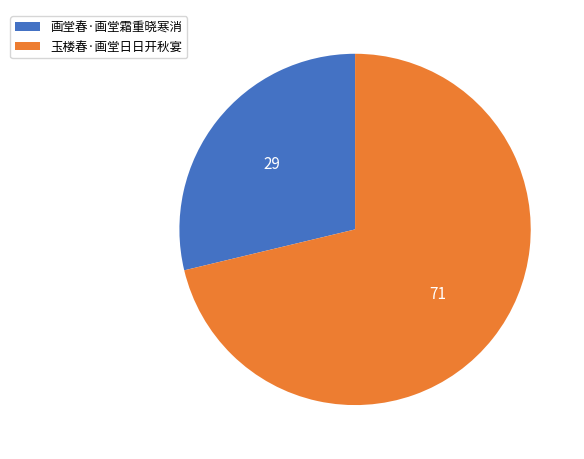

Count the number of slices in the pie.

2